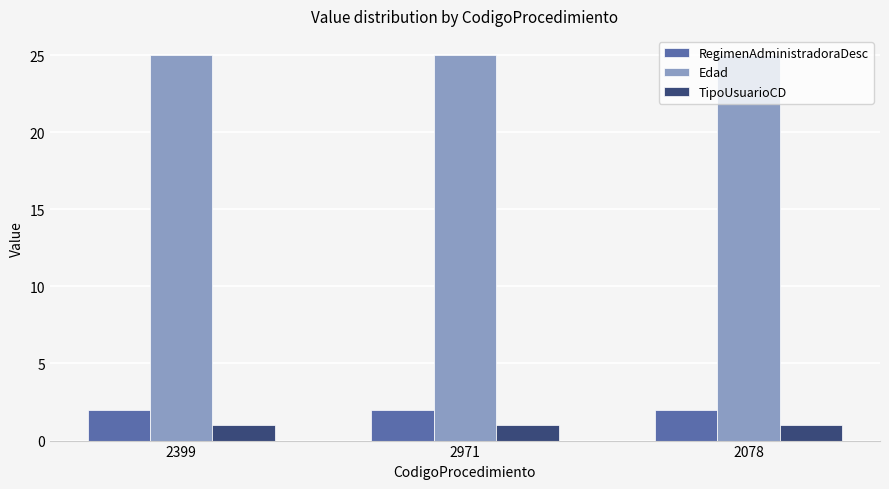

What is the total value across all series at 2078?

28